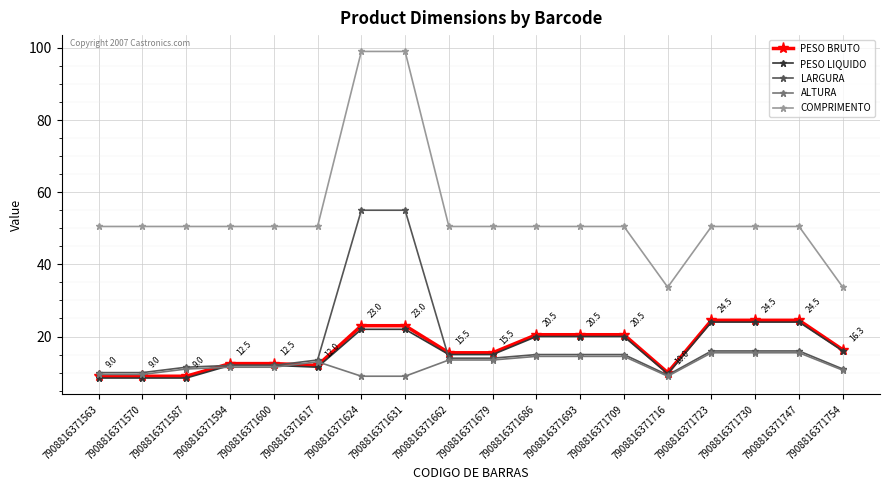

Is the value of PESO LIQUIDO at 7908816371617 greater than the value of ALTURA at 7908816371679?

No